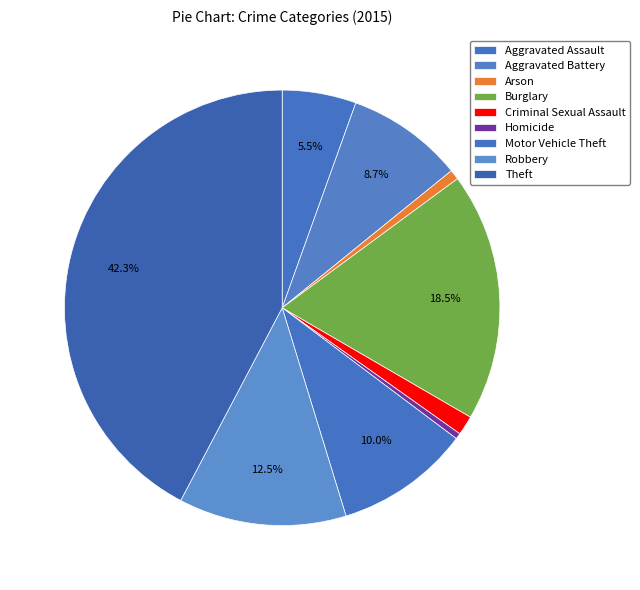

How many slices are in this pie chart?

9